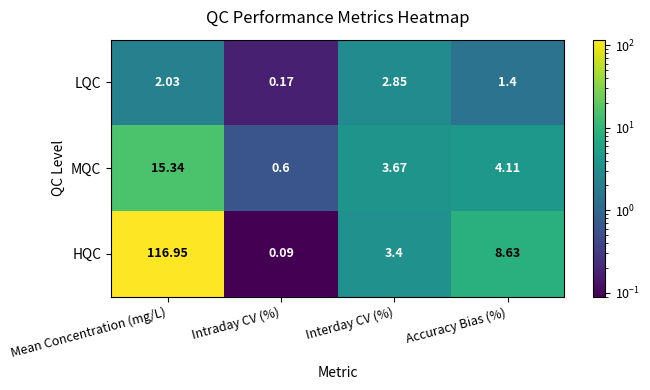

At which category does the chart reach its minimum across all series?

Intraday CV (%)